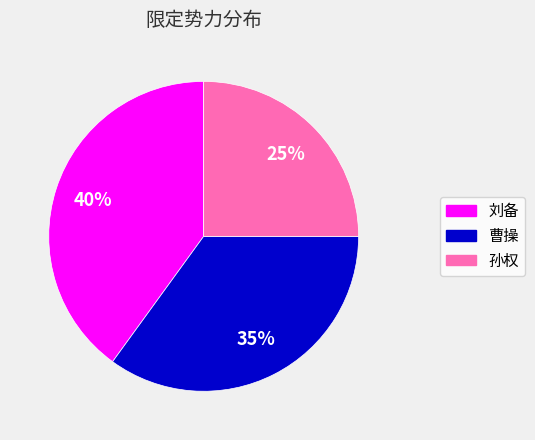

Combined, do 孙权 and 曹操 account for over 50%?

Yes